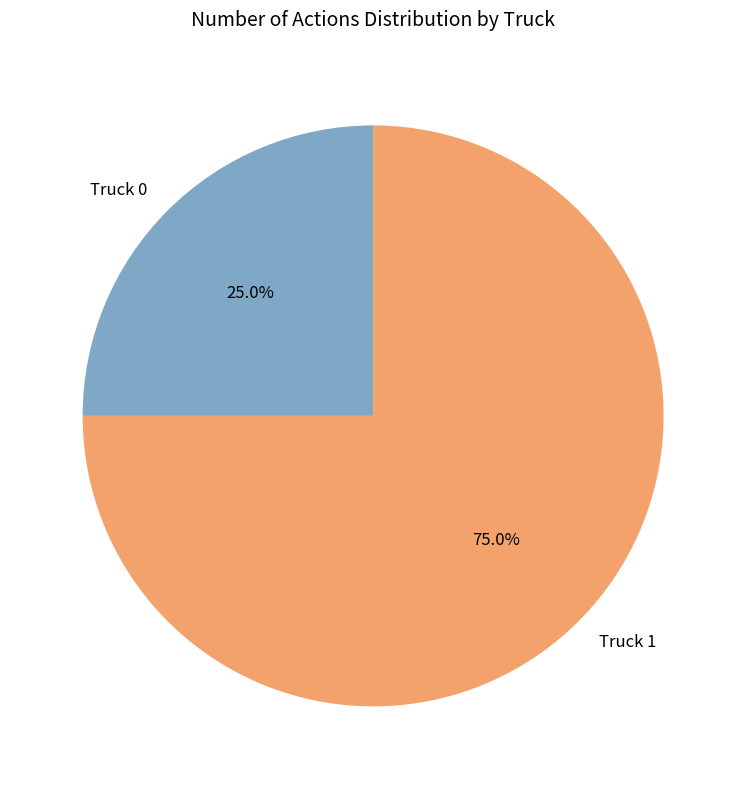

The Truck 0 slice represents 15% of the pie. True or false?

False